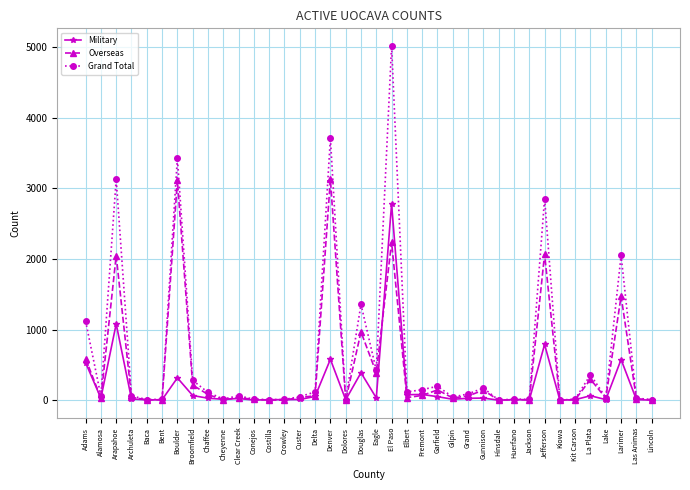

What is the approximate value of Overseas at Adams?

590